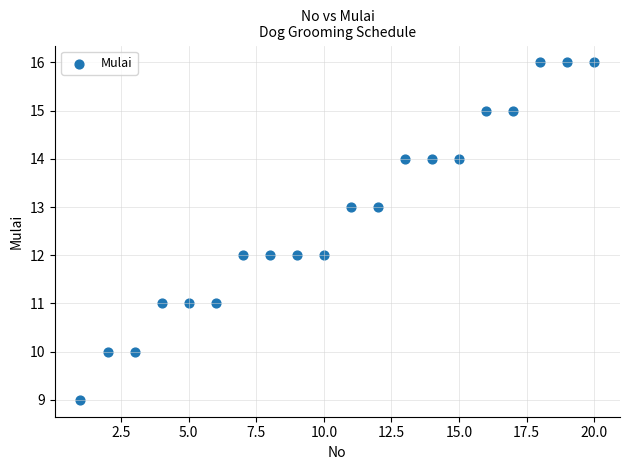

What is the range of X values (max minus min)?

19